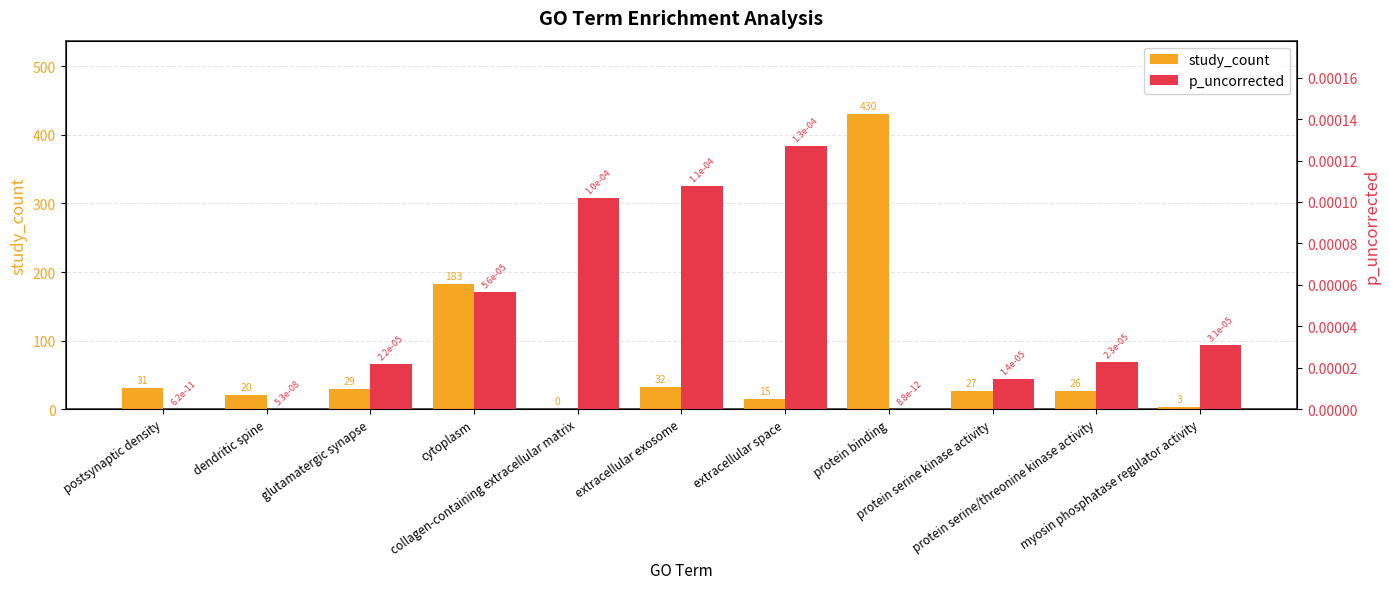

What is the label of the 6th bar from the left?

extracellular exosome